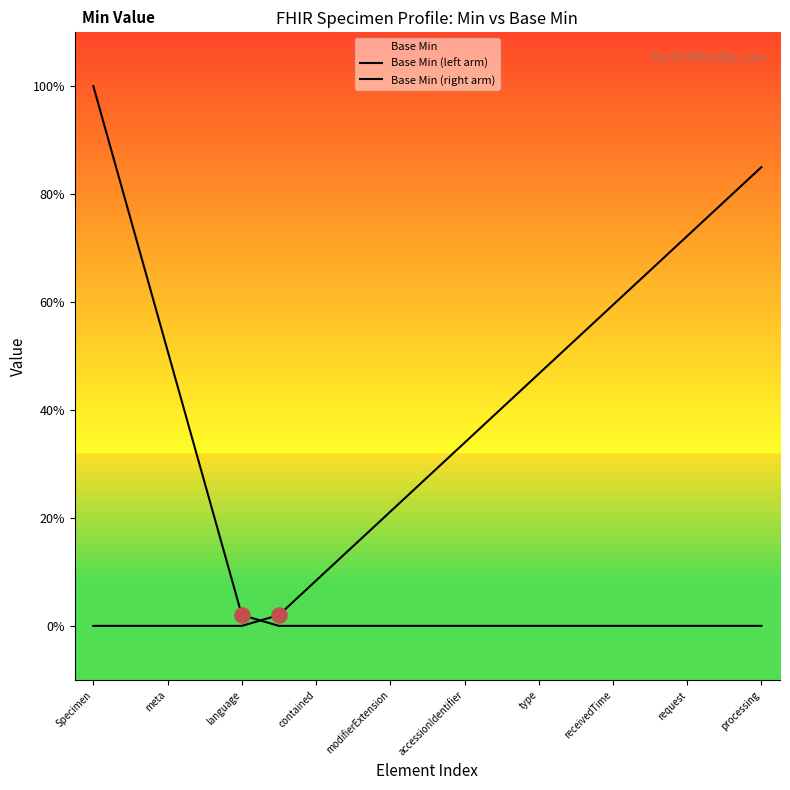

Which series contains the lowest Y value?

Base Min (left arm)